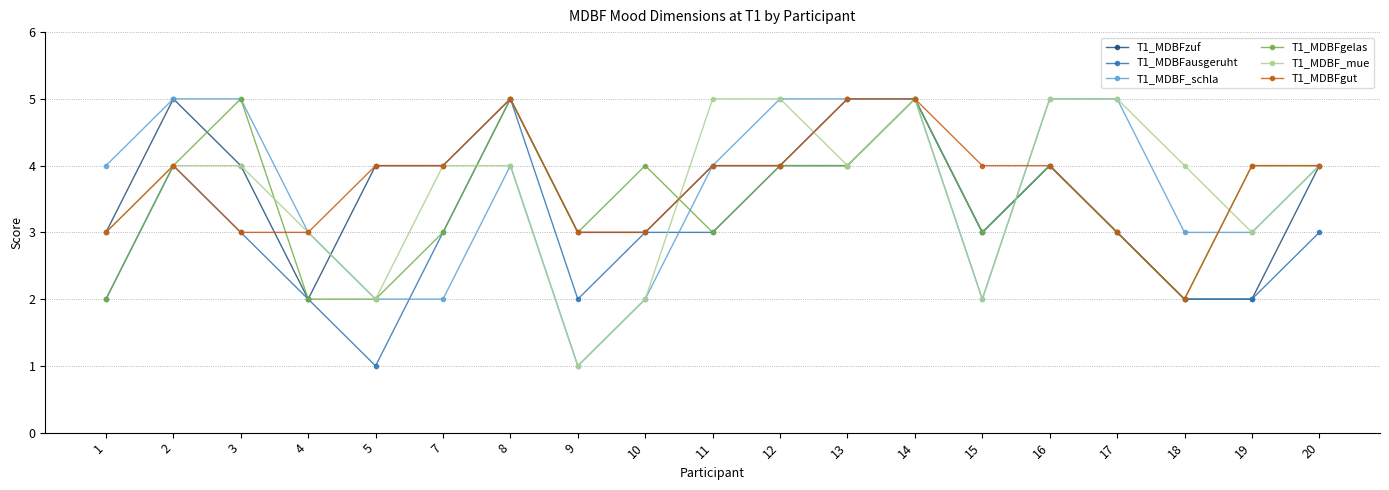

Reading left to right, list all the values displayed in this chart.

T1_MDBFzuf: 1=3	2=5	3=4	4=2	5=4	7=4	8=5	9=3	10=3	11=4	12=4	13=5	14=5	15=3	16=4	17=3	18=2	19=2	20=4
T1_MDBFausgeruht: 1=2	2=4	3=3	4=2	5=1	7=3	8=5	9=2	10=3	11=3	12=4	13=4	14=5	15=3	16=4	17=3	18=2	19=2	20=3
T1_MDBF_schla: 1=4	2=5	3=5	4=3	5=2	7=2	8=4	9=1	10=2	11=4	12=5	13=5	14=5	15=2	16=5	17=5	18=3	19=3	20=4
T1_MDBFgelas: 1=2	2=4	3=5	4=2	5=2	7=3	8=5	9=3	10=4	11=3	12=4	13=4	14=5	15=3	16=4	17=3	18=2	19=4	20=4
T1_MDBF_mue: 1=3	2=4	3=4	4=3	5=2	7=4	8=4	9=1	10=2	11=5	12=5	13=4	14=5	15=2	16=5	17=5	18=4	19=3	20=4
T1_MDBFgut: 1=3	2=4	3=3	4=3	5=4	7=4	8=5	9=3	10=3	11=4	12=4	13=5	14=5	15=4	16=4	17=3	18=2	19=4	20=4